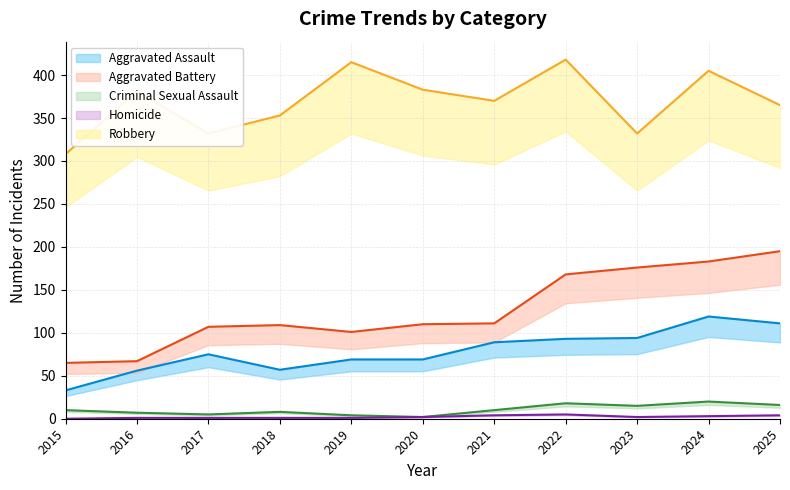

What is the greatest value displayed?

418